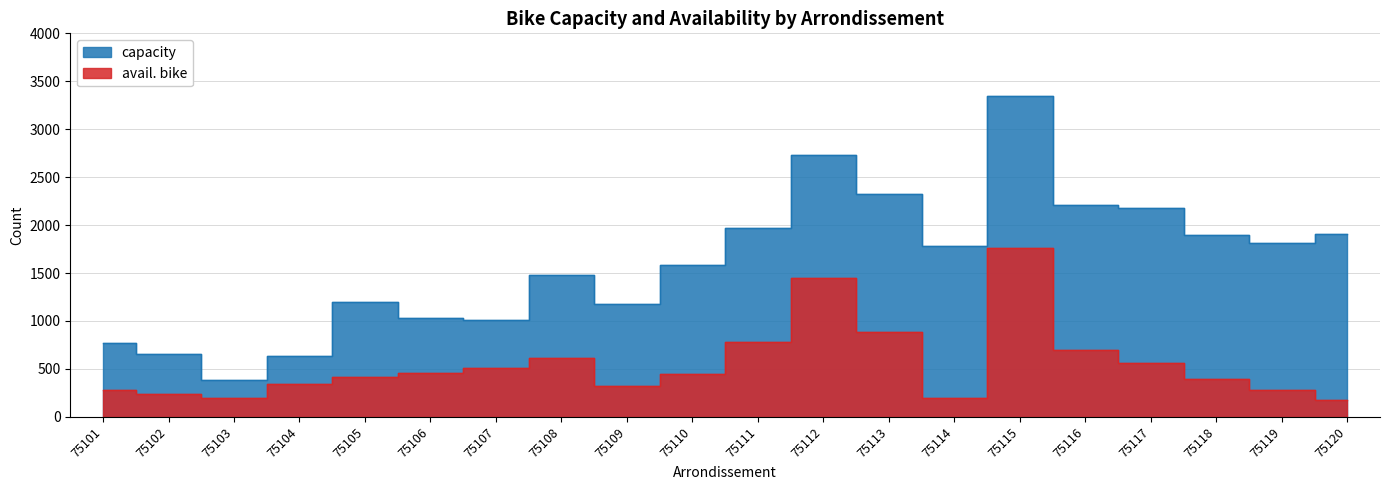

True or false: avail. bike and capacity cross at least once.

False